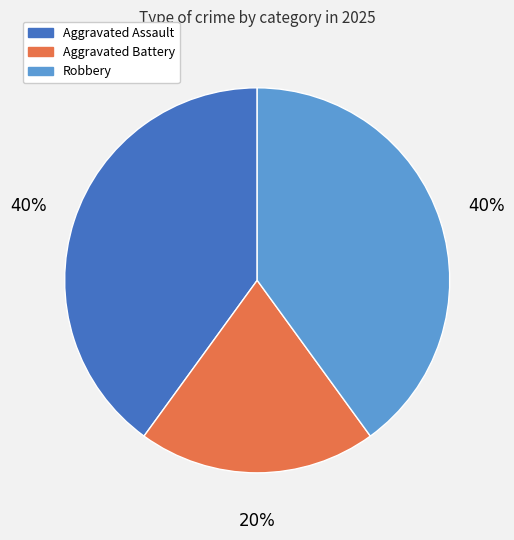

To the nearest percent, what is the difference between the largest and smallest slice percentages?

20%